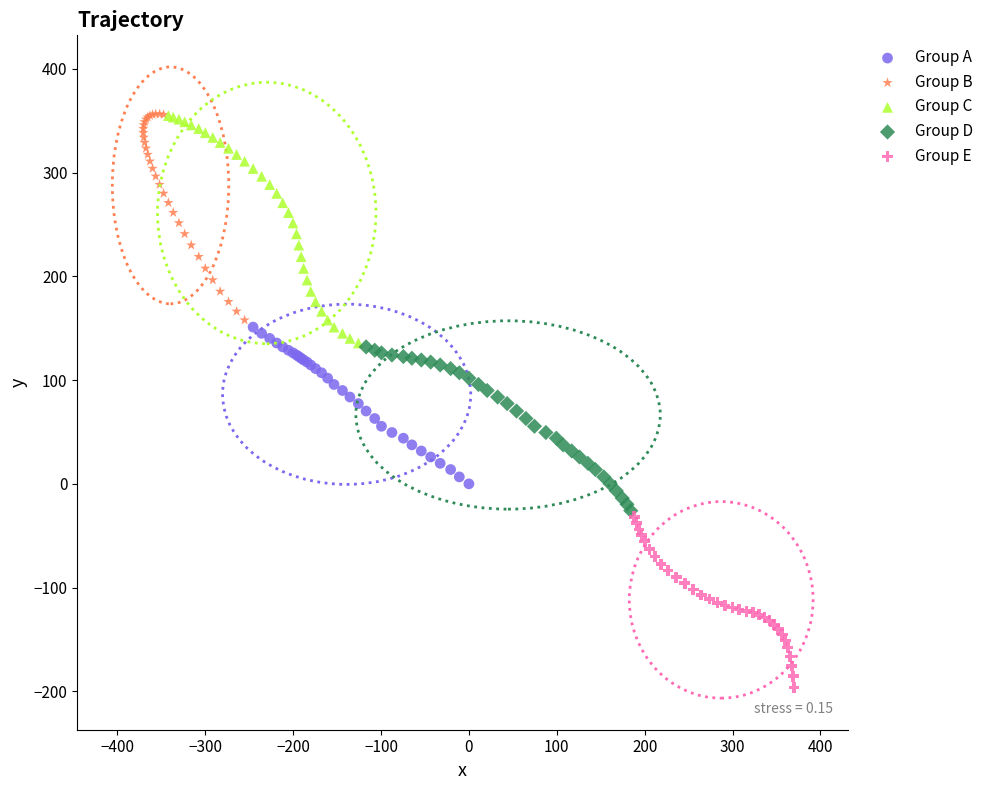

Which series contains the lowest Y value?

Group E